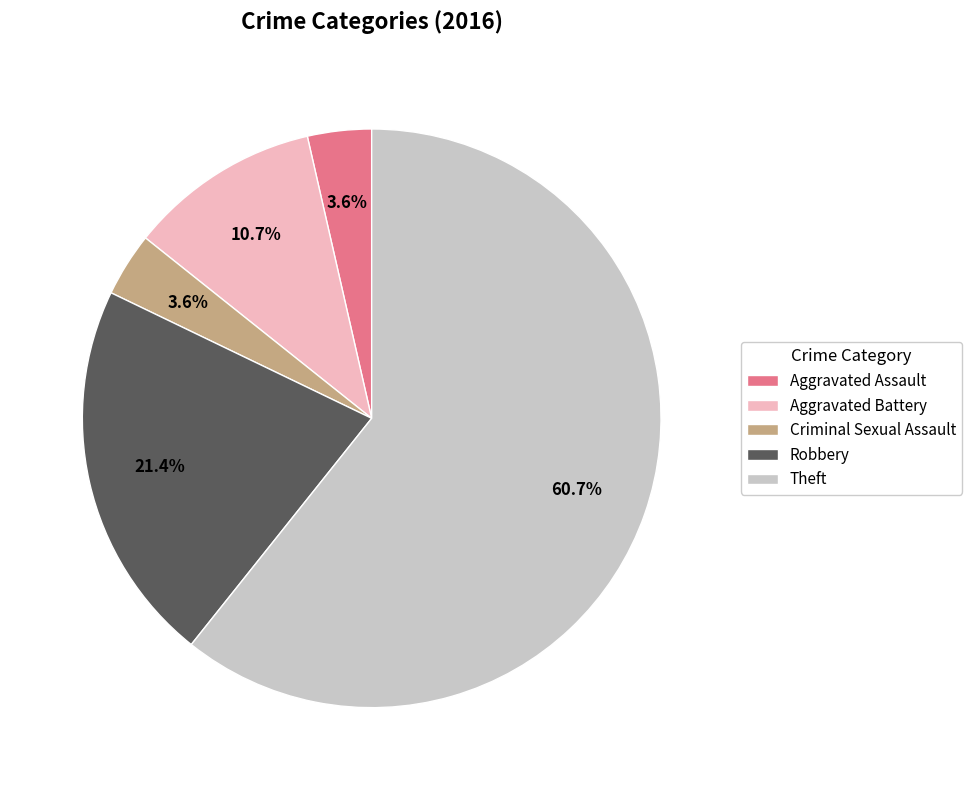

Which slice is the largest?

Theft